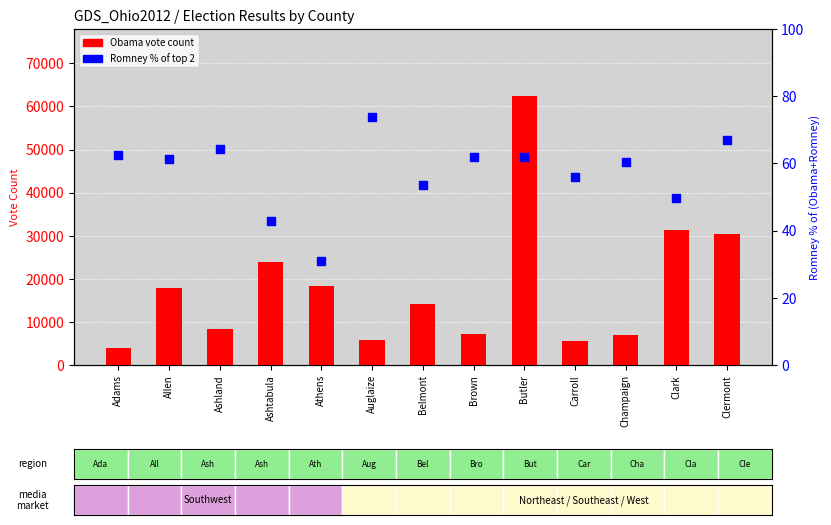

At which category is the sum across all series the highest?

Butler